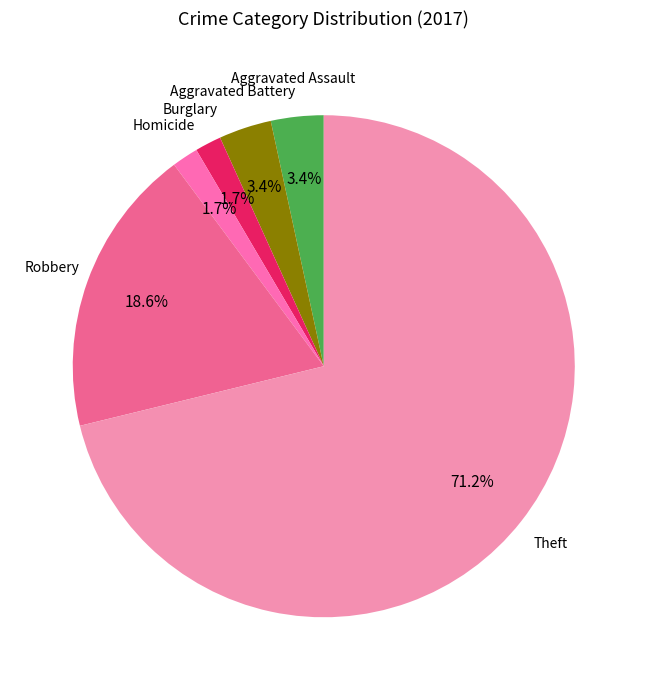

To the nearest percent, what is the average slice percentage?

17%